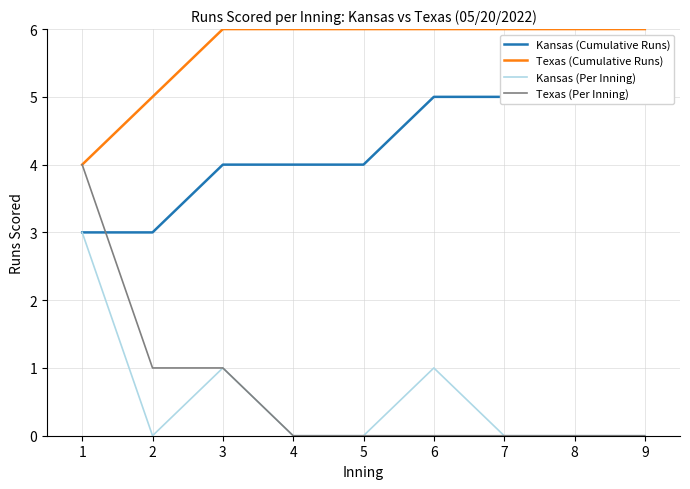

At how many categories does at least one series exceed 4?

8